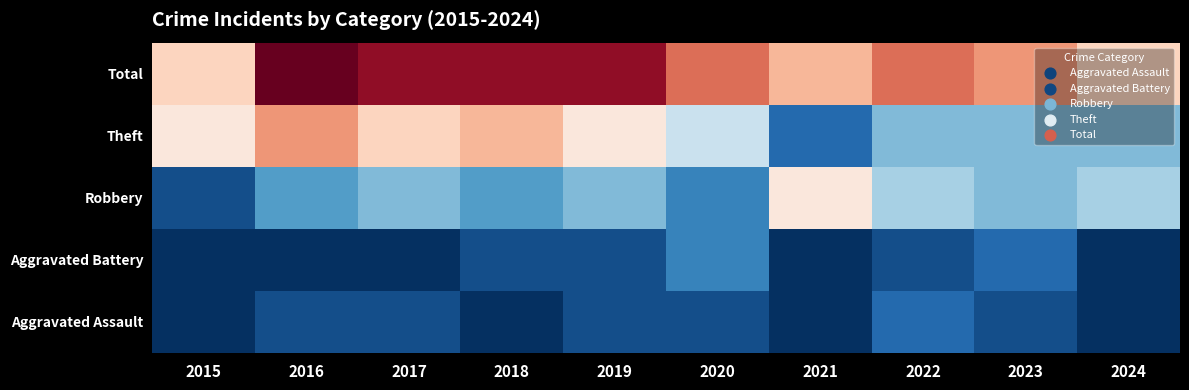

Between 2020 and 2017, which is larger?

2020